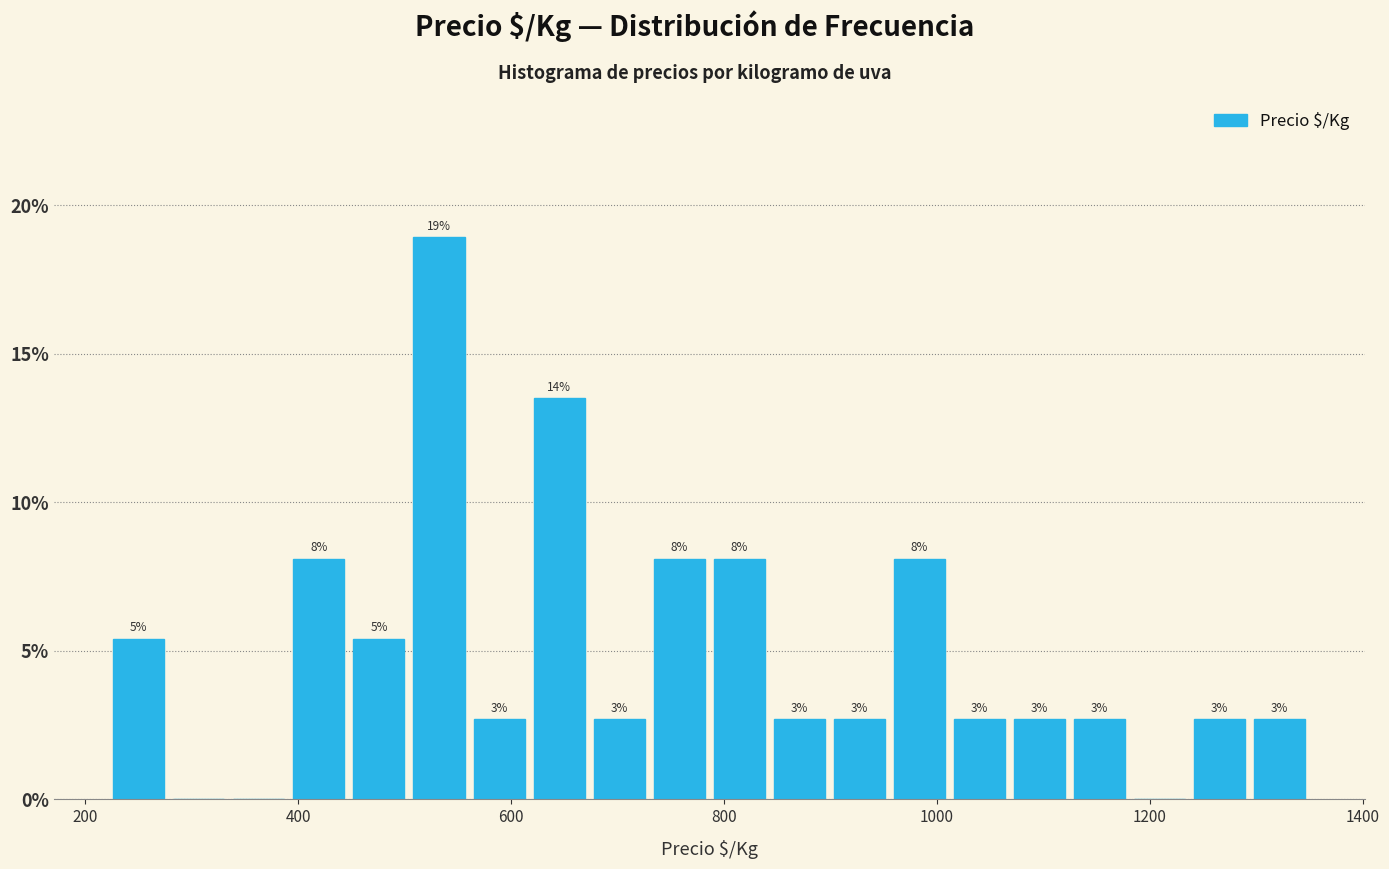

Around what value on the x-axis is the tallest bar? Give the approximate position of its centre, as read against the axis.

540